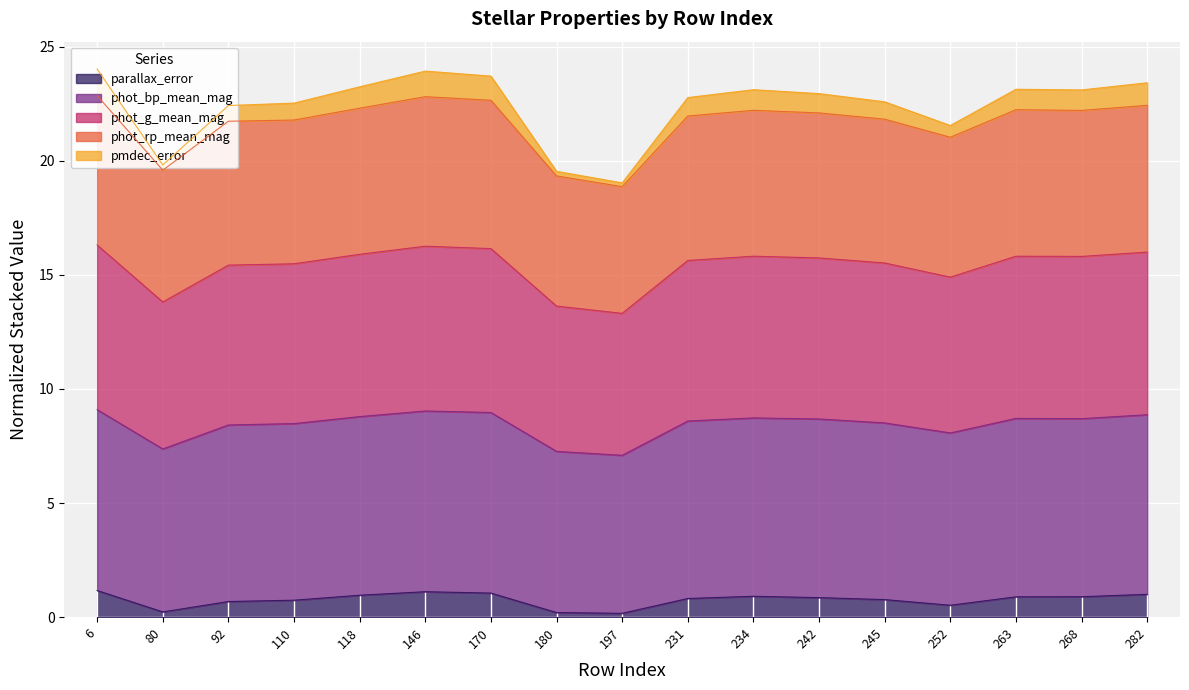

Is it true that phot_g_mean_mag equals 4.5 at 170?

False